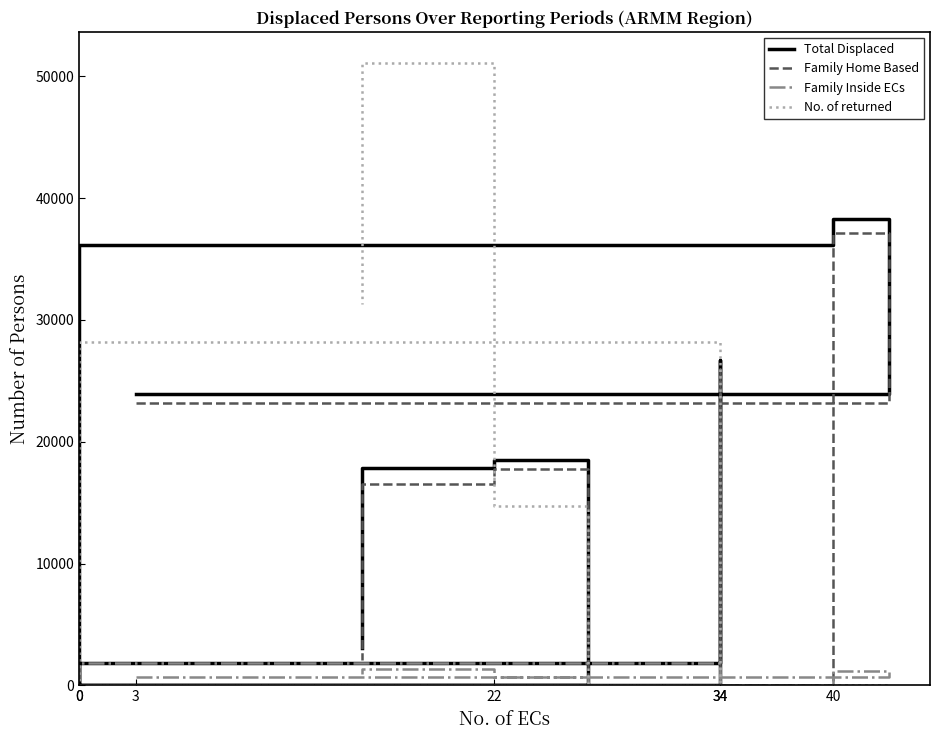

At which category does Family Home Based reach its first local peak?

40